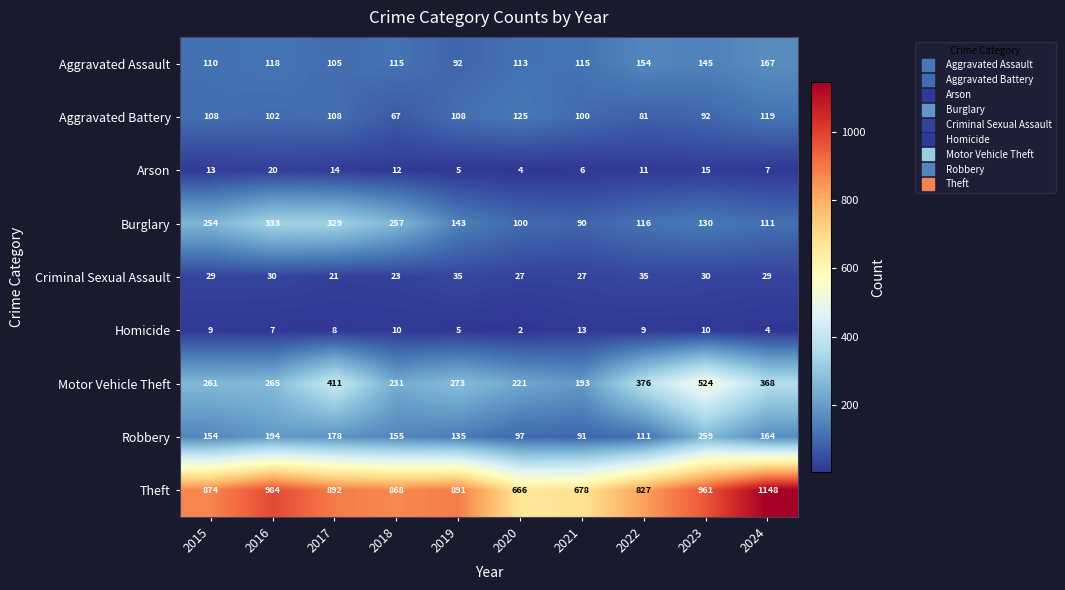

List the series in order of their peak value, highest first.

Theft, Motor Vehicle Theft, Burglary, Robbery, Aggravated Assault, Aggravated Battery, Criminal Sexual Assault, Arson, Homicide